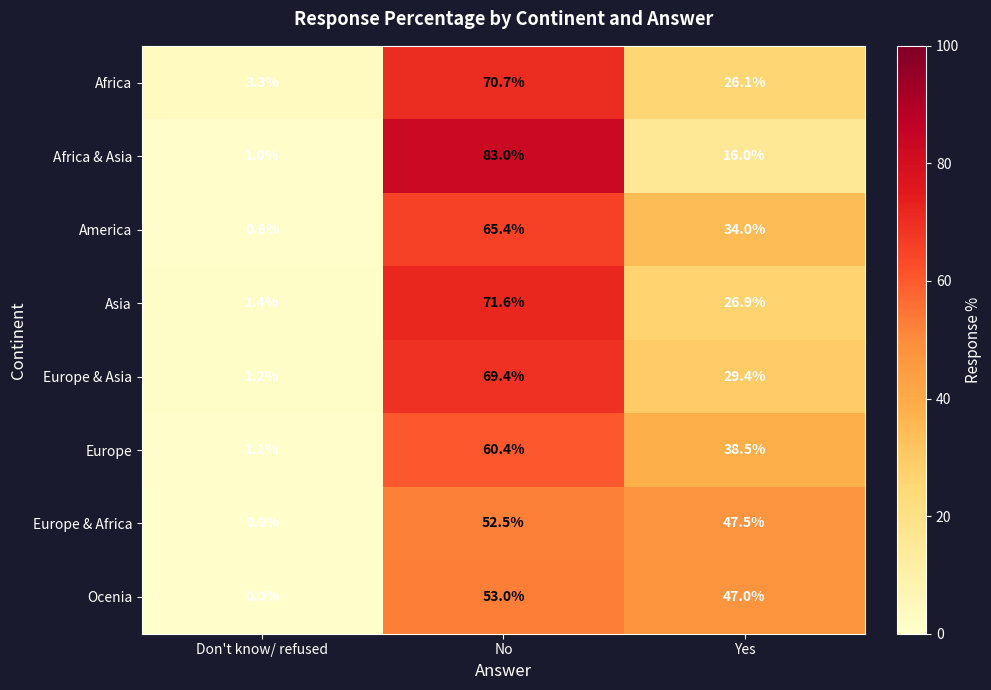

What is the sum of the Ocenia values at Don't know/ refused and Yes?

47.0